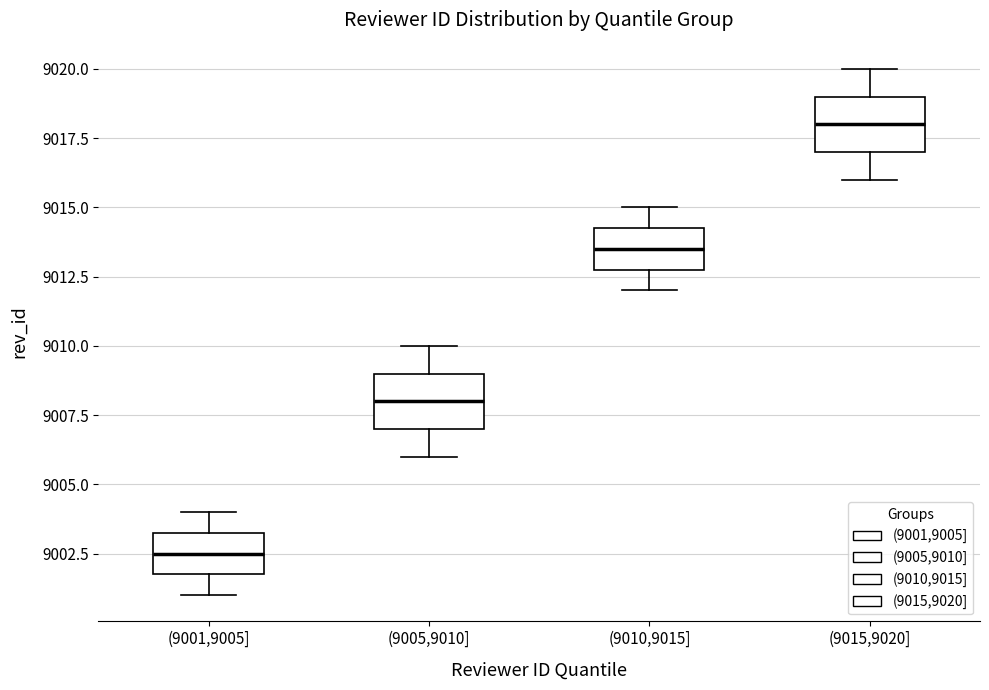

Reading left to right, read every box against the y-axis: the position of its median line, the range the box covers, and the ends of its whiskers. The values are not printed on the chart, so give them approximately, as read against the axis.

(9001,9005]: median 9002.5, box 9002.0 to 9003.5, whiskers 9001.0 to 9004.0
(9005,9010]: median 9008.0, box 9007.0 to 9009.0, whiskers 9006.0 to 9010.0
(9010,9015]: median 9013.5, box 9013.0 to 9014.5, whiskers 9012.0 to 9015.0
(9015,9020]: median 9018.0, box 9017.0 to 9019.0, whiskers 9016.0 to 9020.0